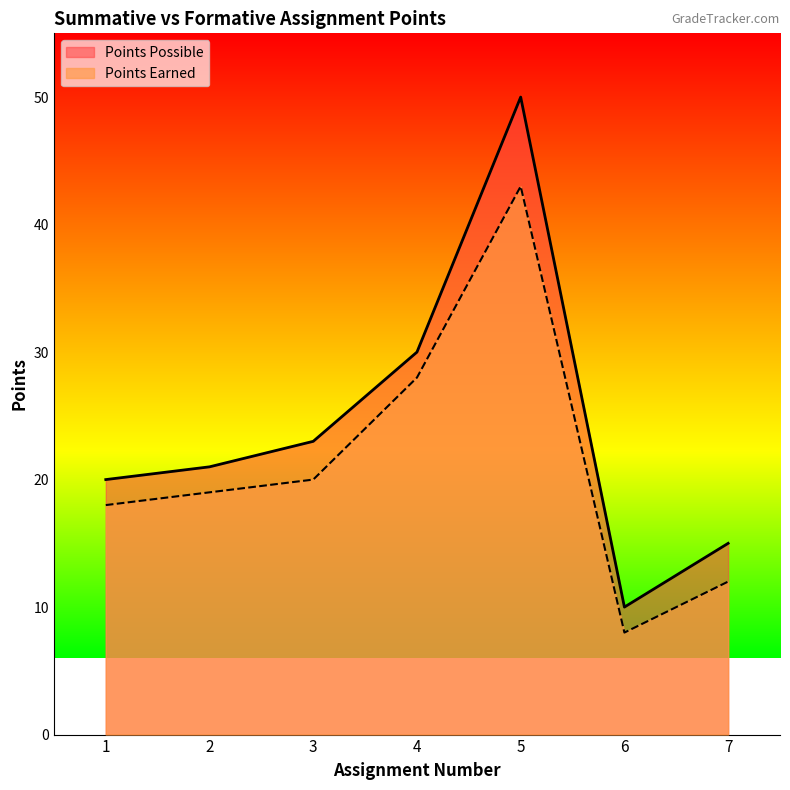

Which series changed the most between 1 and 7?

Points Earned